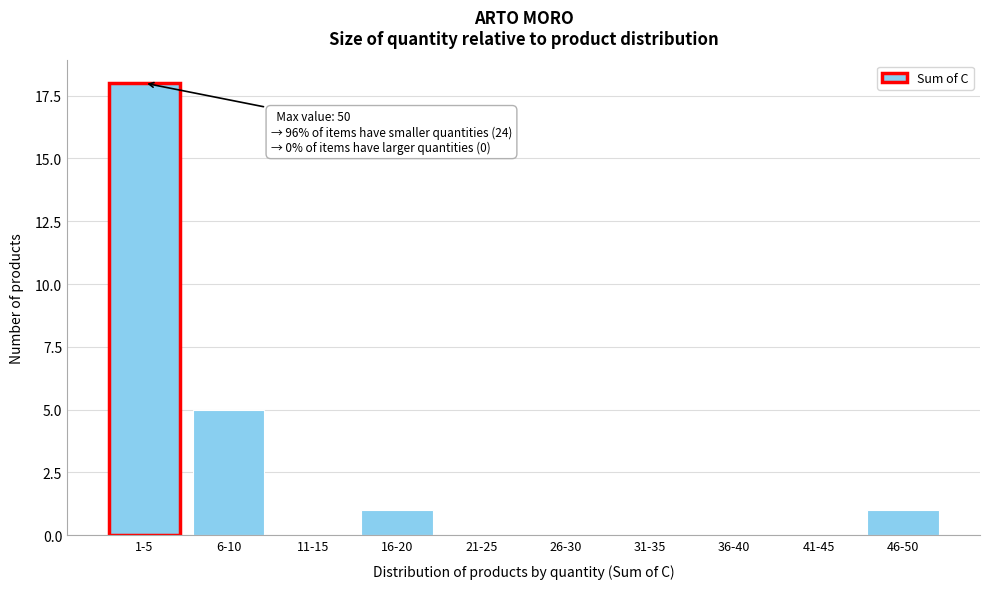

Reading right to left, what are all the values shown in this chart?

46-50=1	41-45=0	36-40=0	31-35=0	26-30=0	21-25=0	16-20=1	11-15=0	6-10=5	1-5=18